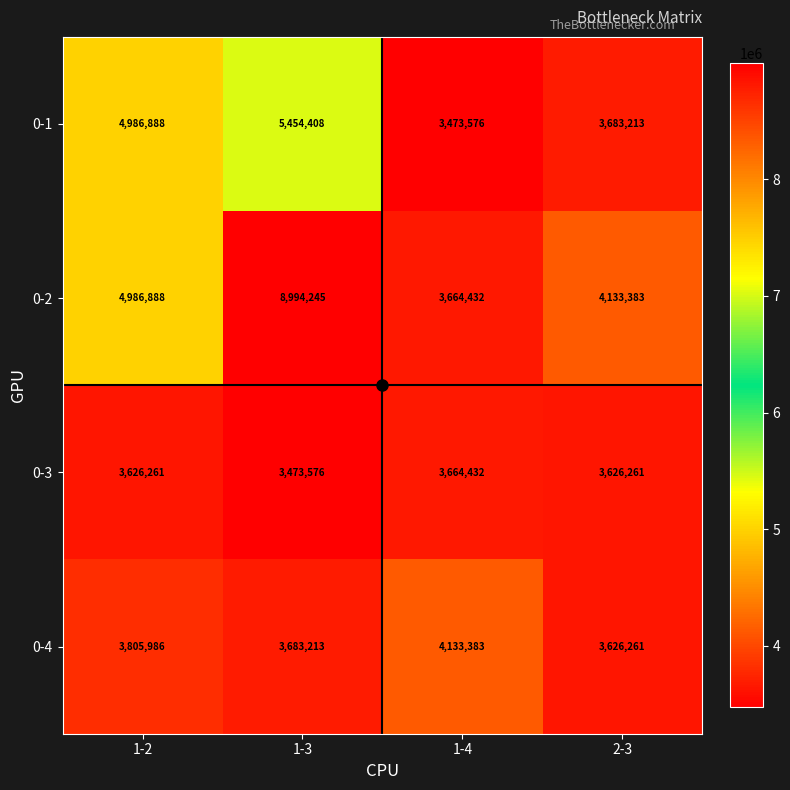

What is the total value across all series at 1-4?

14935823